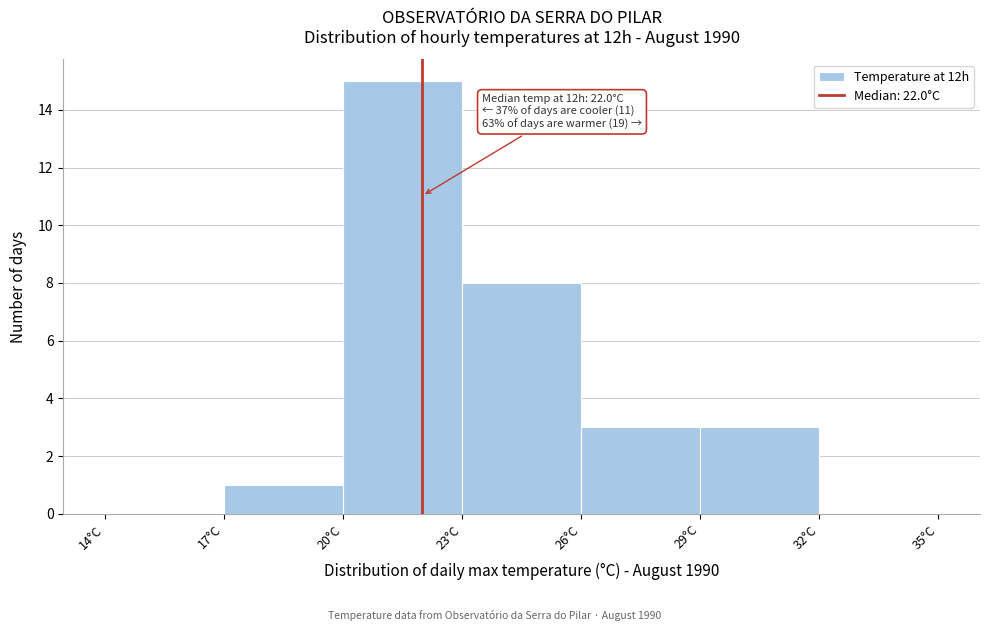

Over which range of the x-axis is the bar tallest?

20 to 23